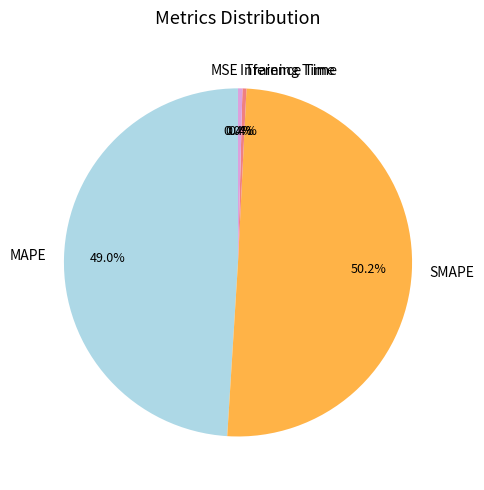

To the nearest percent, what is the combined percentage of SMAPE and MAPE?

99%